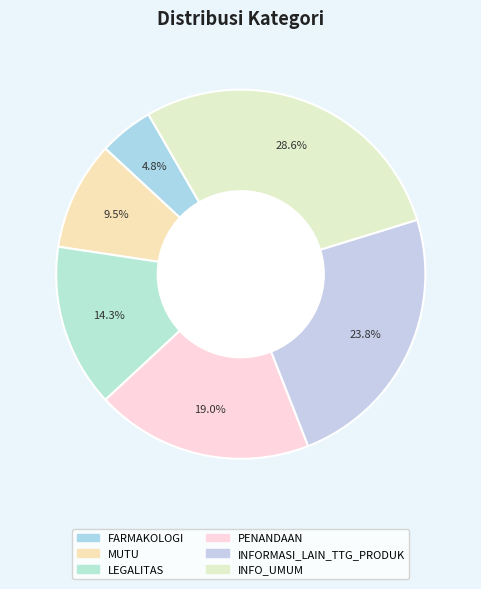

Does any single category account for the majority?

No